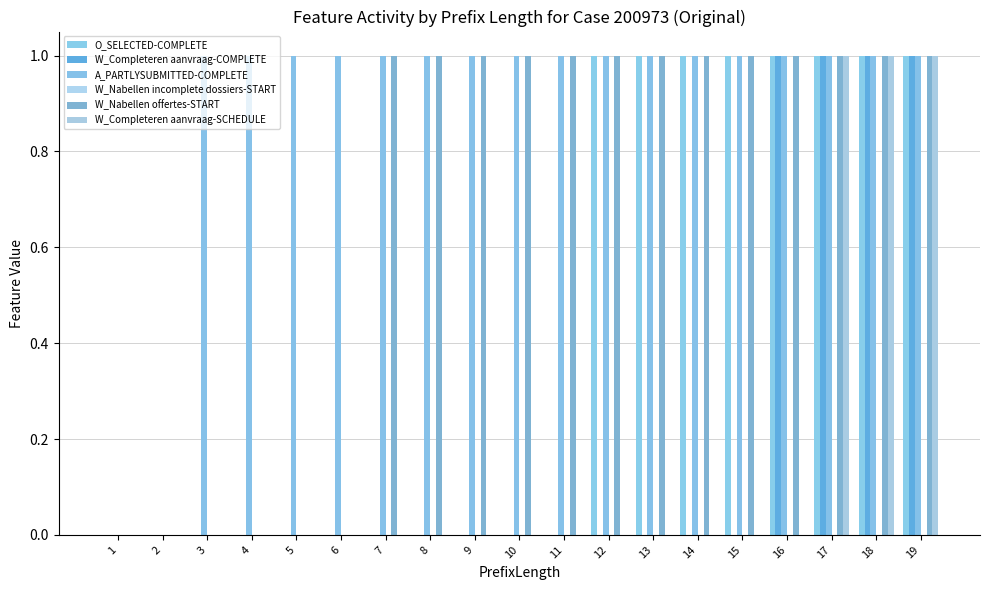

Which has a higher value, 1 or 2?

1